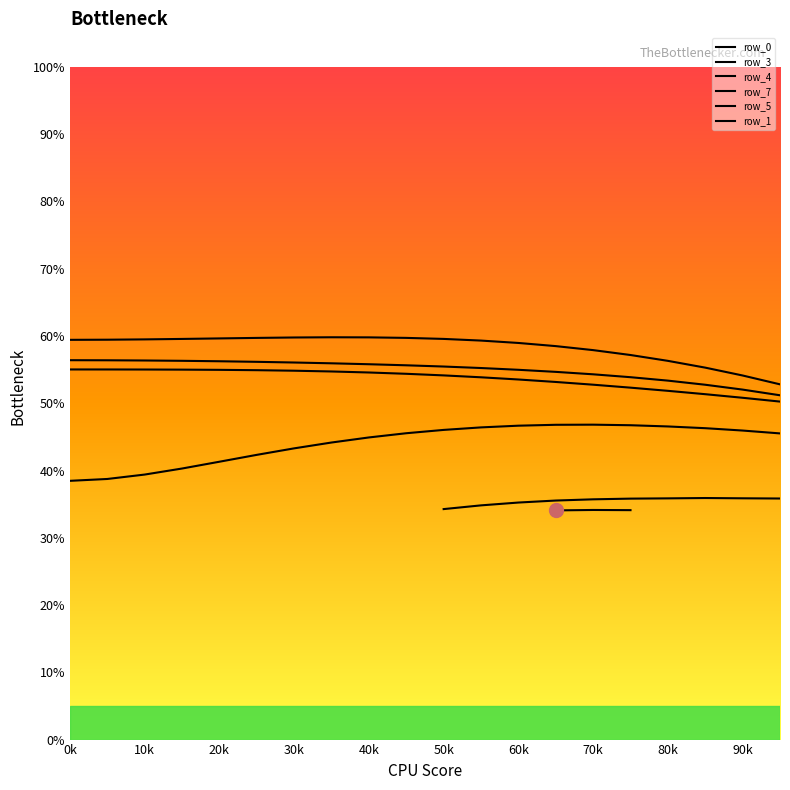

True or false: row_7 and row_5 cross at least once.

False